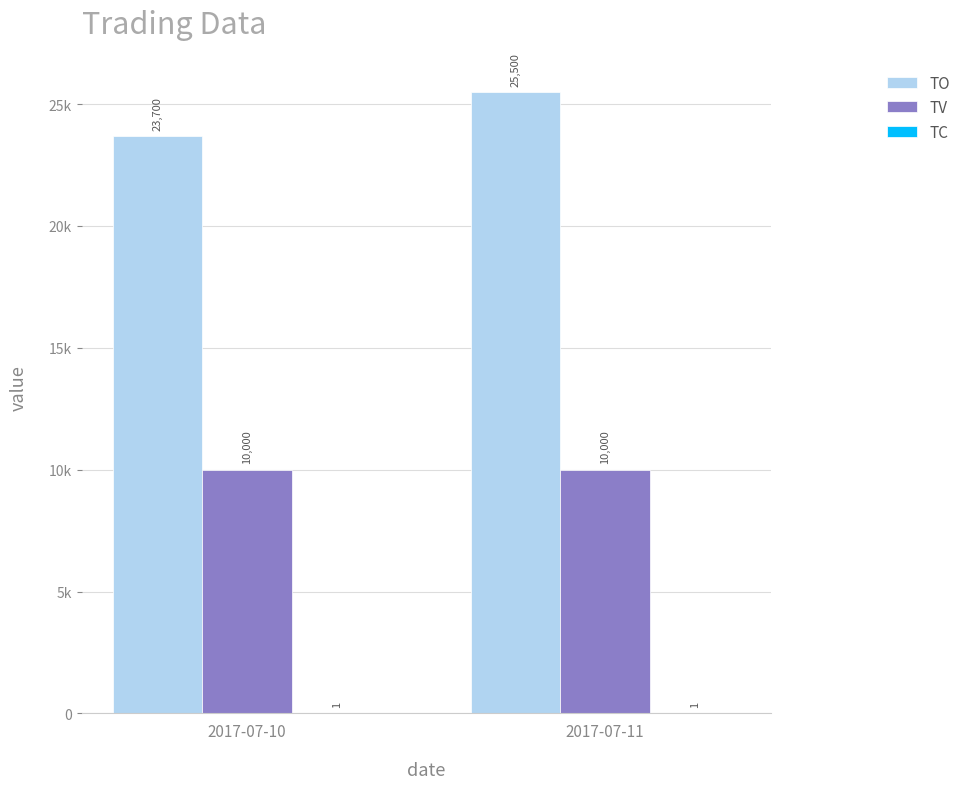

Reading right to left, extract all data points from this chart.

TO: 2017-07-11=25500	2017-07-10=23700
TV: 2017-07-11=10000	2017-07-10=10000
TC: 2017-07-11=1	2017-07-10=1